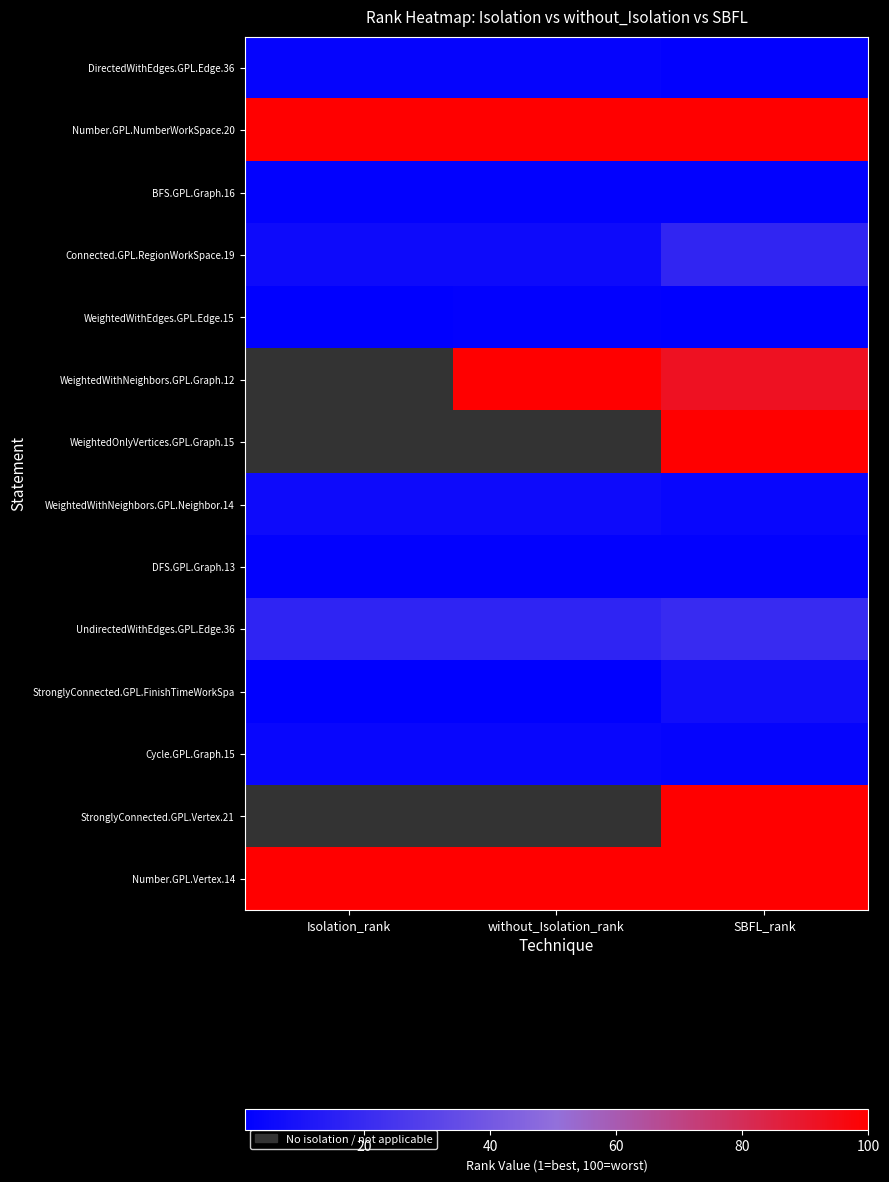

Which category has the lowest value across all series?

Isolation_rank